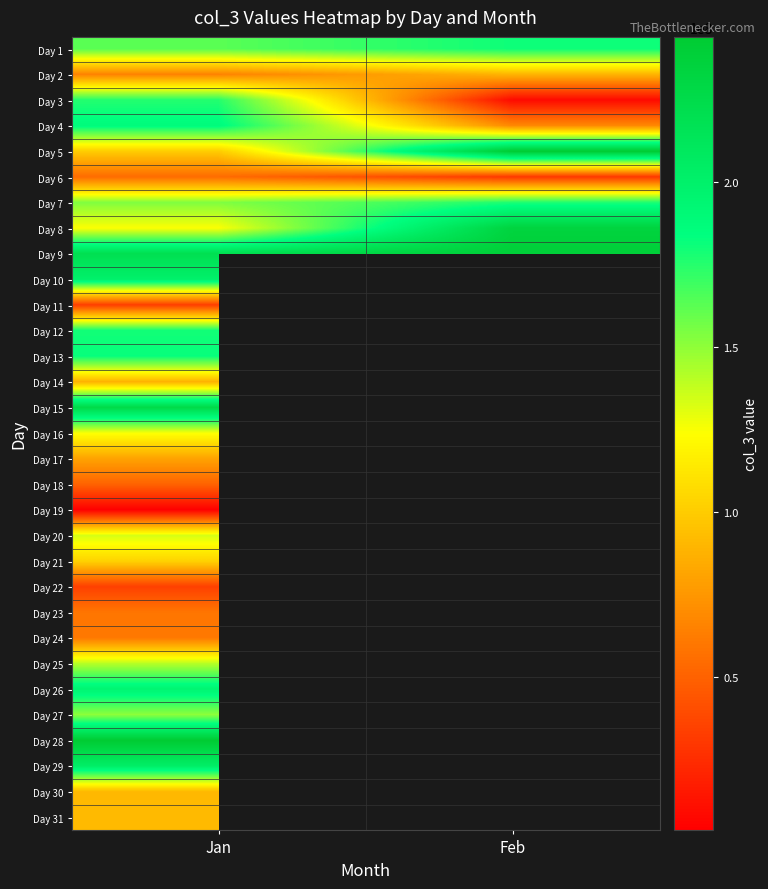

Count the number of categories in the chart.

2